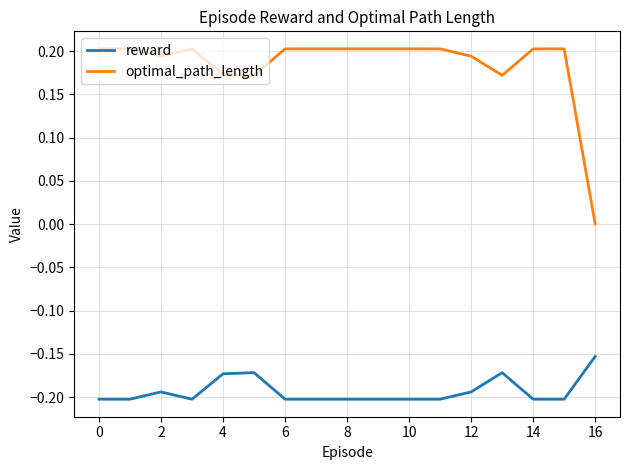

True or false: reward and optimal_path_length intersect in this chart.

False